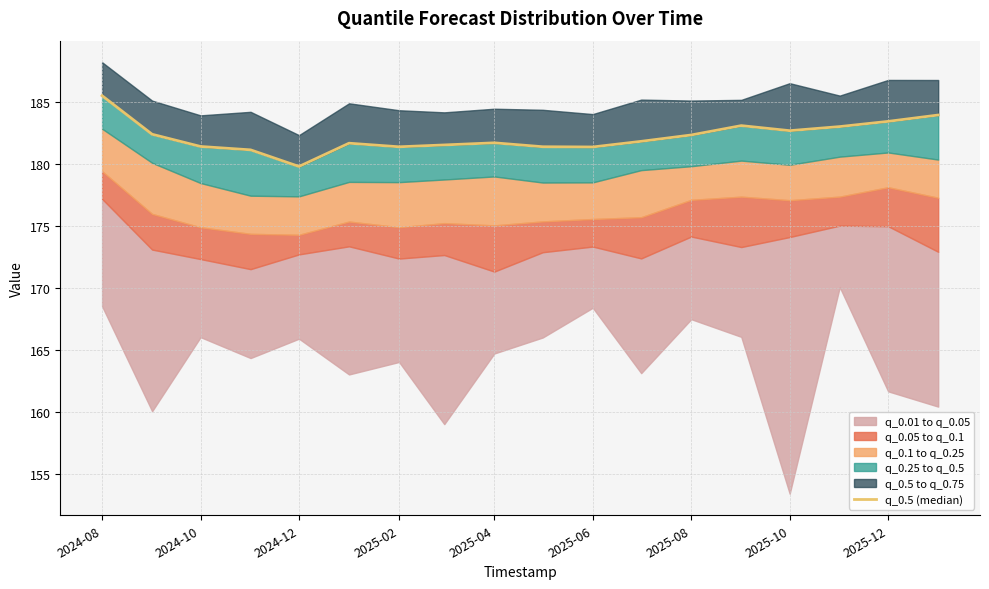

Which label corresponds to the largest value in the chart?

2024-08